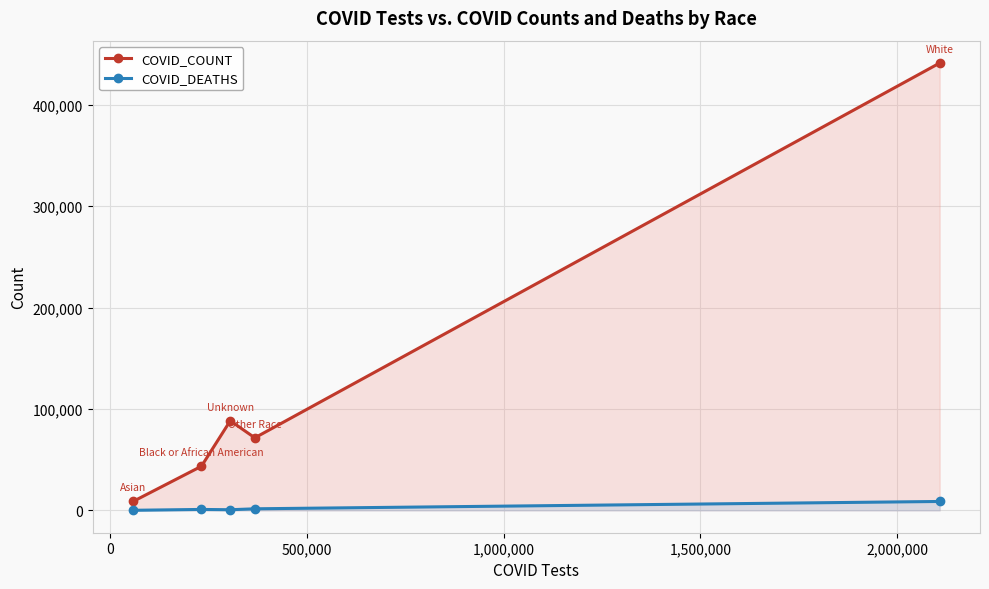

How many data points in COVID_COUNT are above 71527?

2